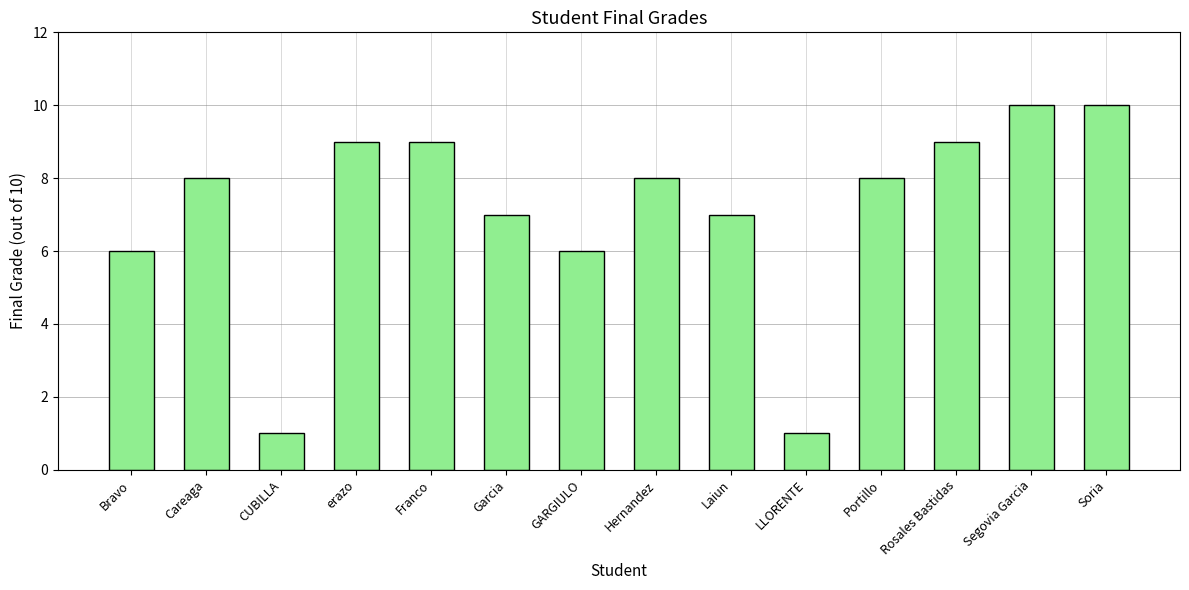

What is the label of the 5th bar from the left?

Franco